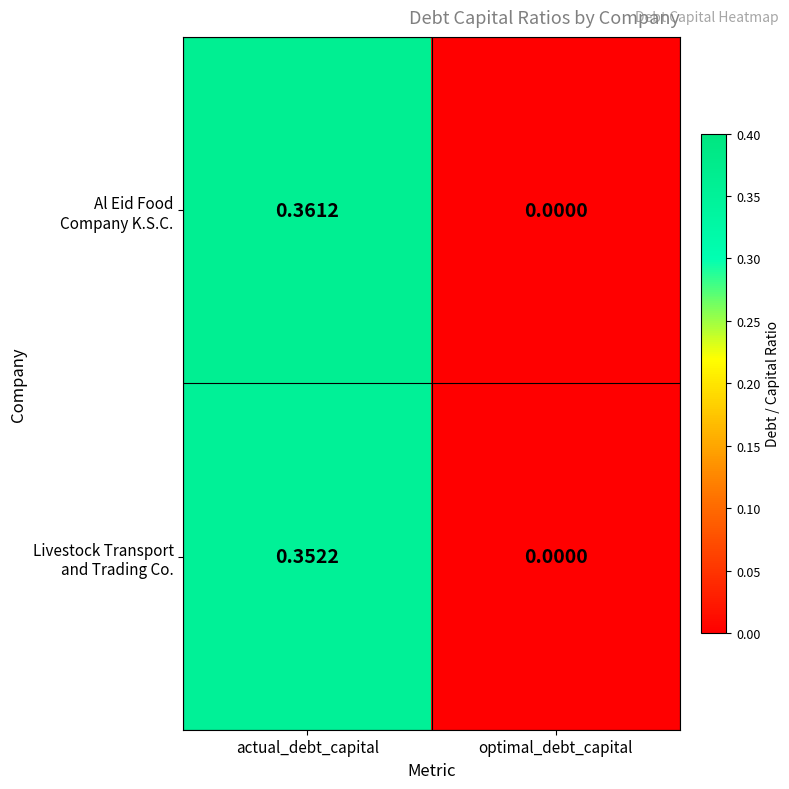

At which category is the sum across all series the highest?

actual_debt_capital